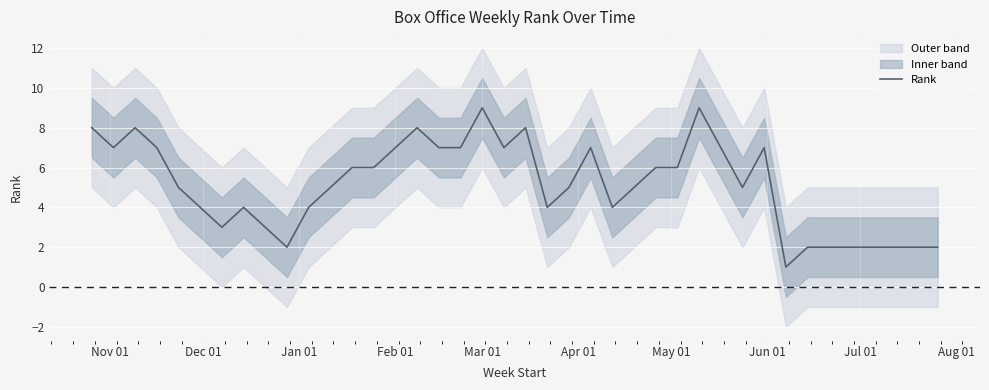

How many lines are shown in the chart?

1